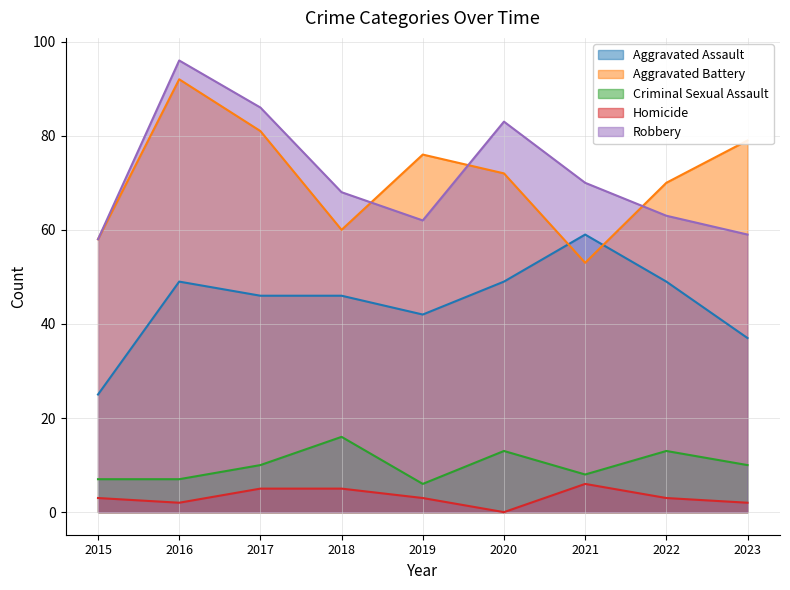

In Criminal Sexual Assault, how many points are lower than both neighbors (excluding endpoints)?

2